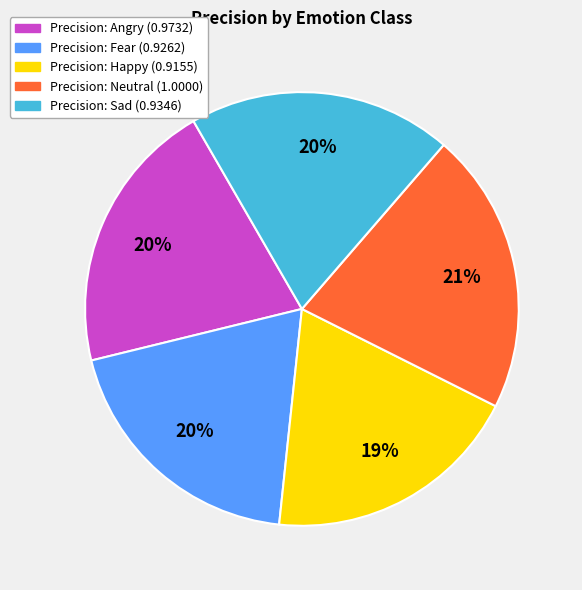

Is there any slice that represents more than half of the pie?

No